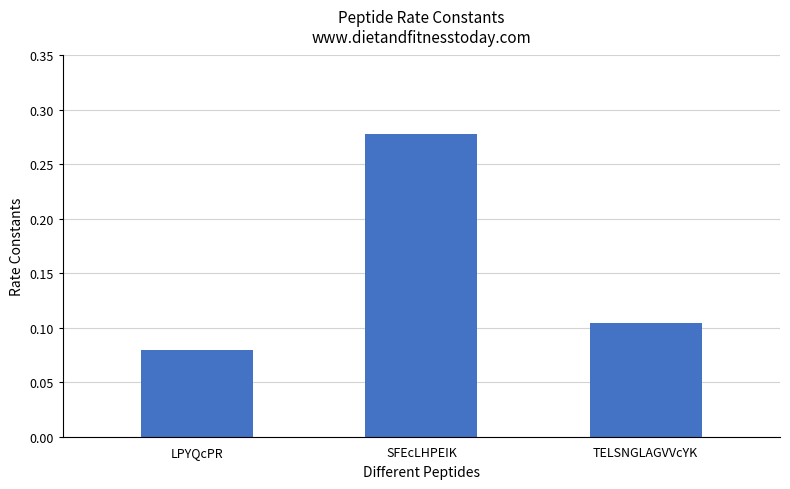

What is the average value?

0.2